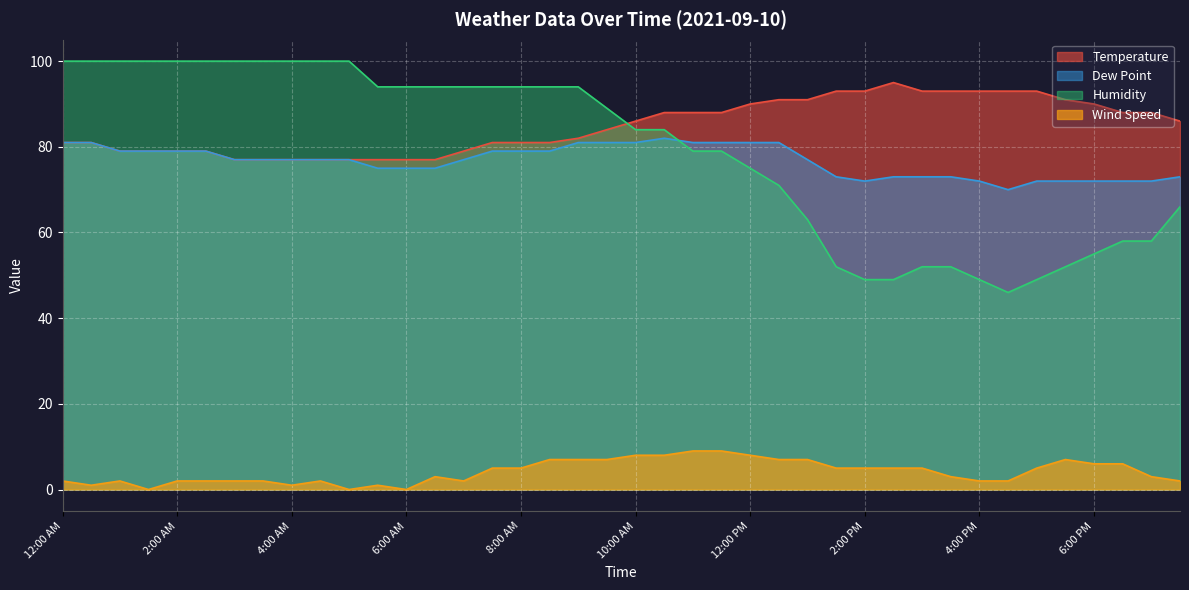

Between 12:30 AM and 6:00 PM, which series saw the biggest shift?

Humidity